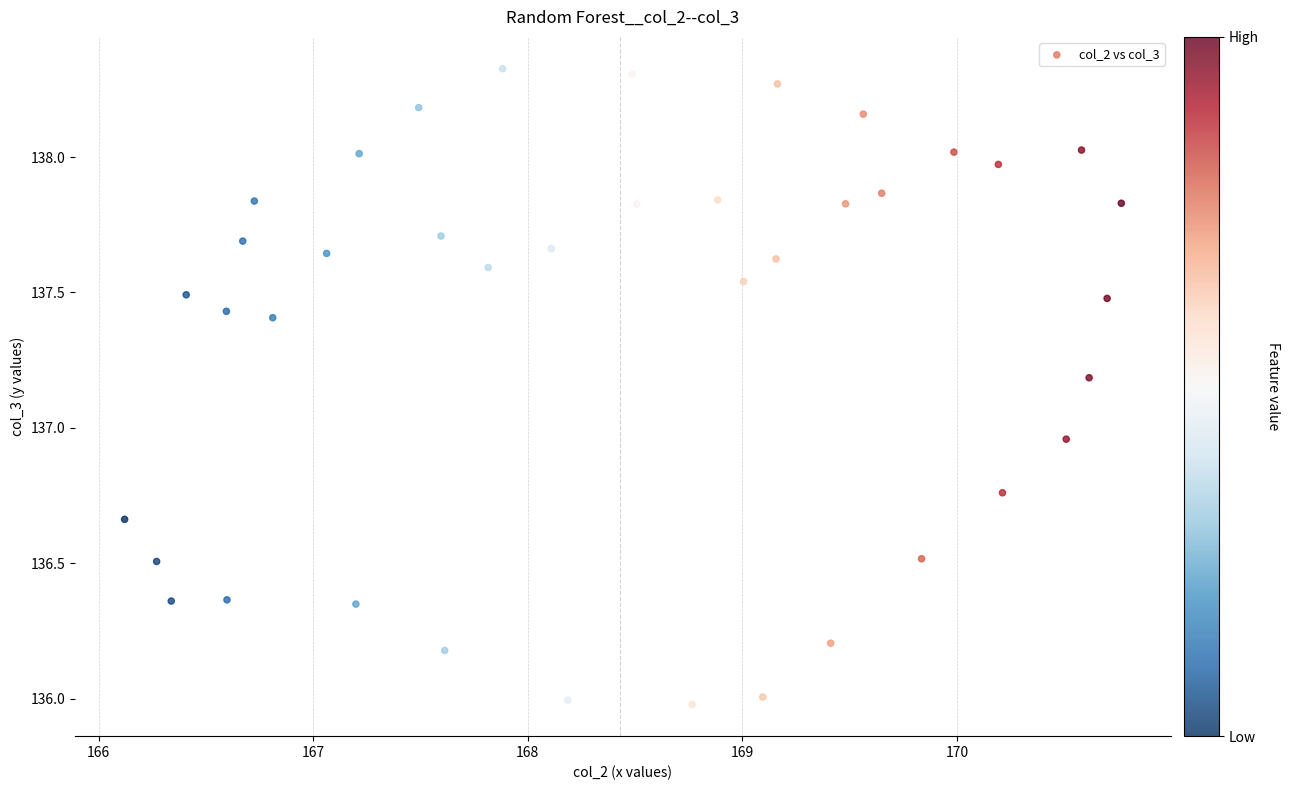

What is the range of X values (max minus min)?

4.6